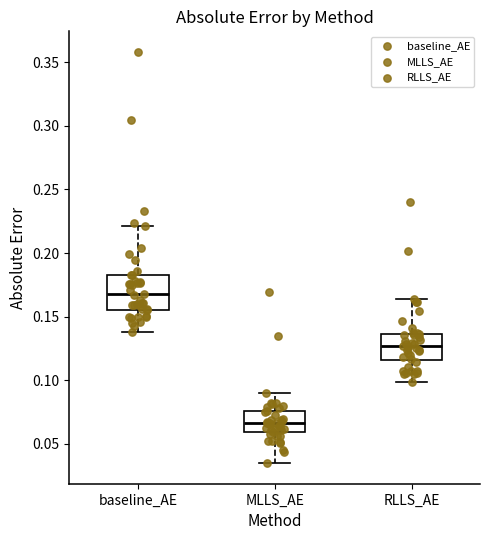

Which box's median line is the highest?

baseline_AE